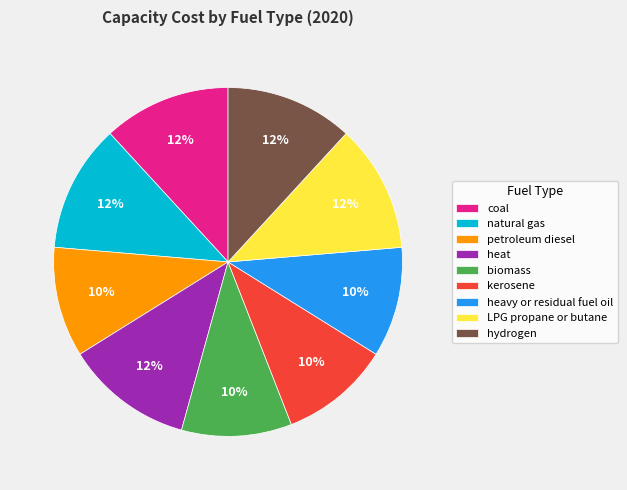

How many segments does this pie chart have?

9